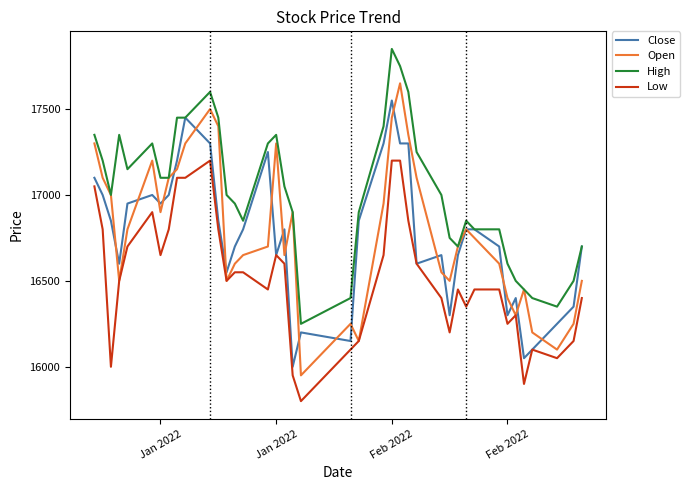

How many series are shown in this chart?

4